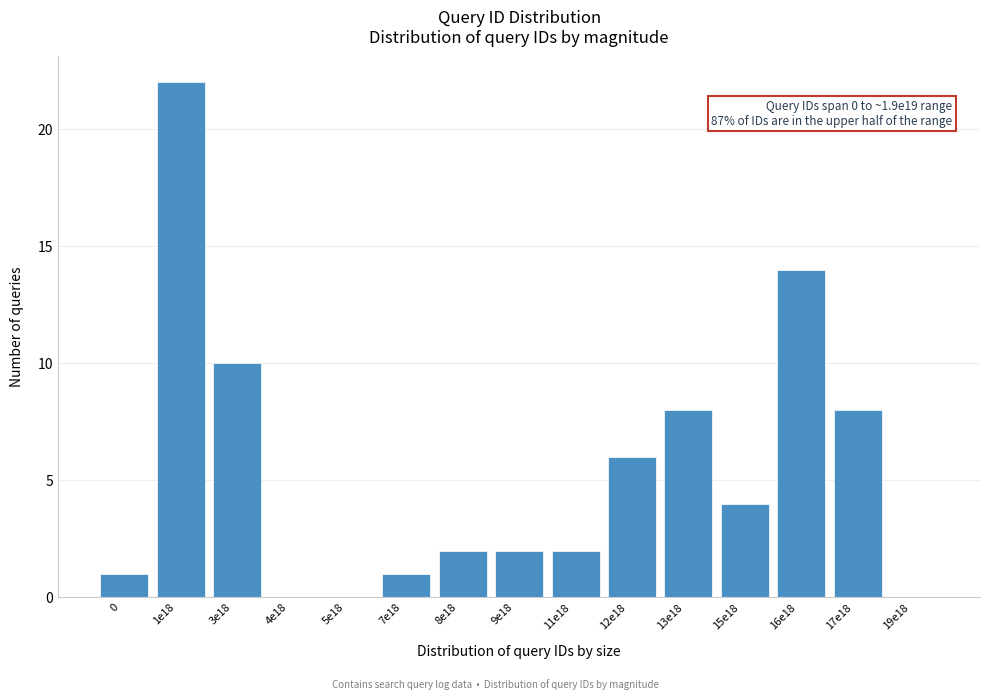

Reading left to right, transcribe all the data shown in this chart.

0=1	1e18=22	3e18=10	4e18=0	5e18=0	7e18=1	8e18=2	9e18=2	11e18=2	12e18=6	13e18=8	15e18=4	16e18=14	17e18=8	19e18=0